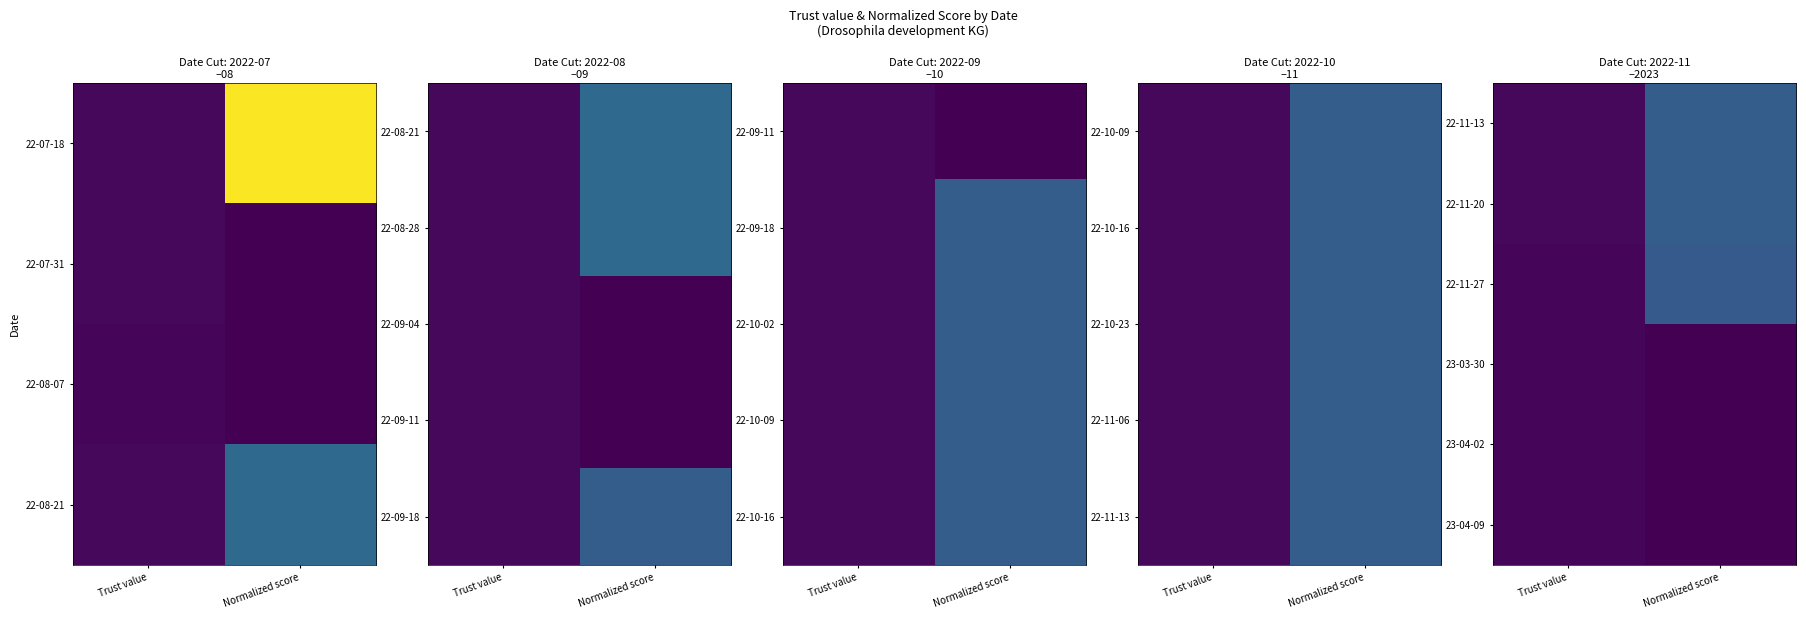

At Normalized score, list the series in order from smallest to largest.

23-03-30, 23-04-02, 23-04-09, 22-11-27, 22-11-13, 22-11-20